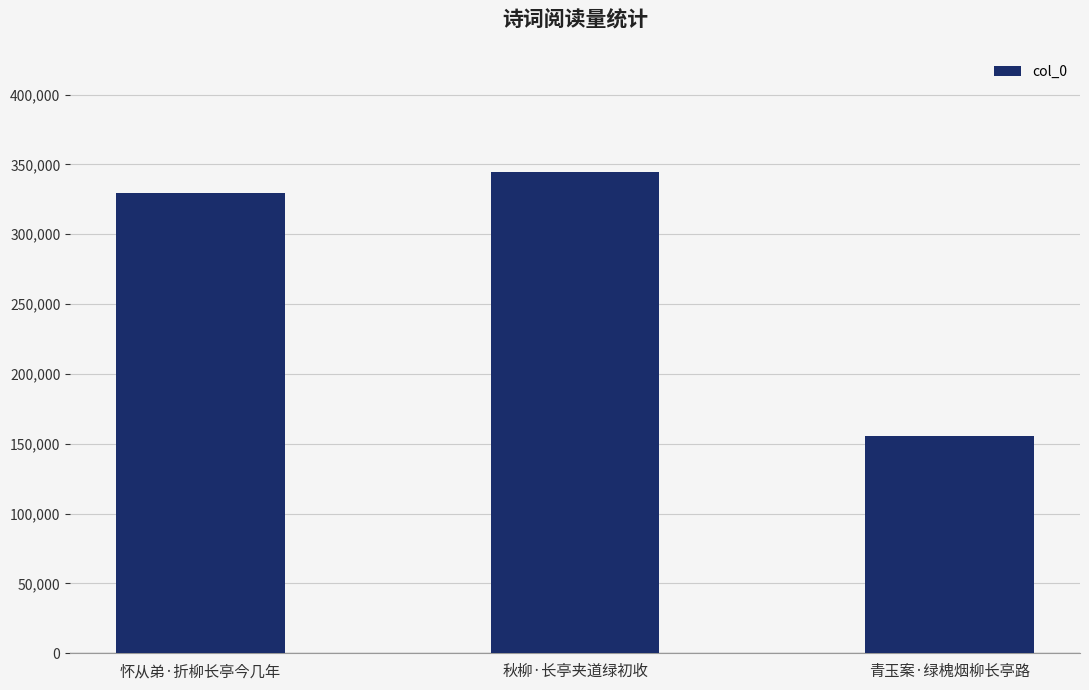

Which category has the lowest value across all series?

青玉案·绿槐烟柳长亭路